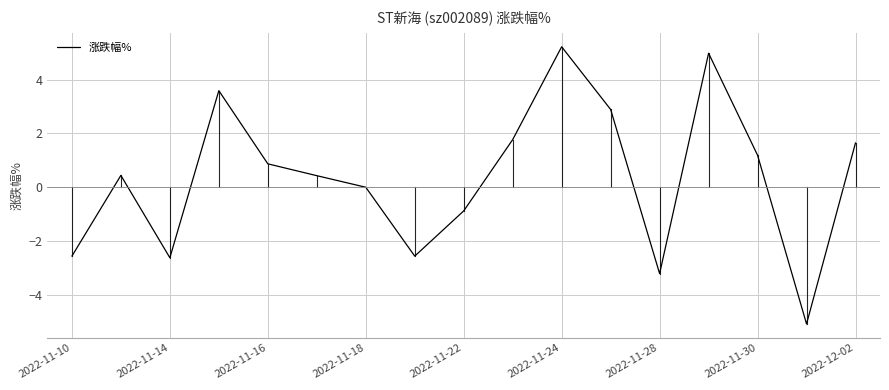

What is the smallest value displayed?

-5.1